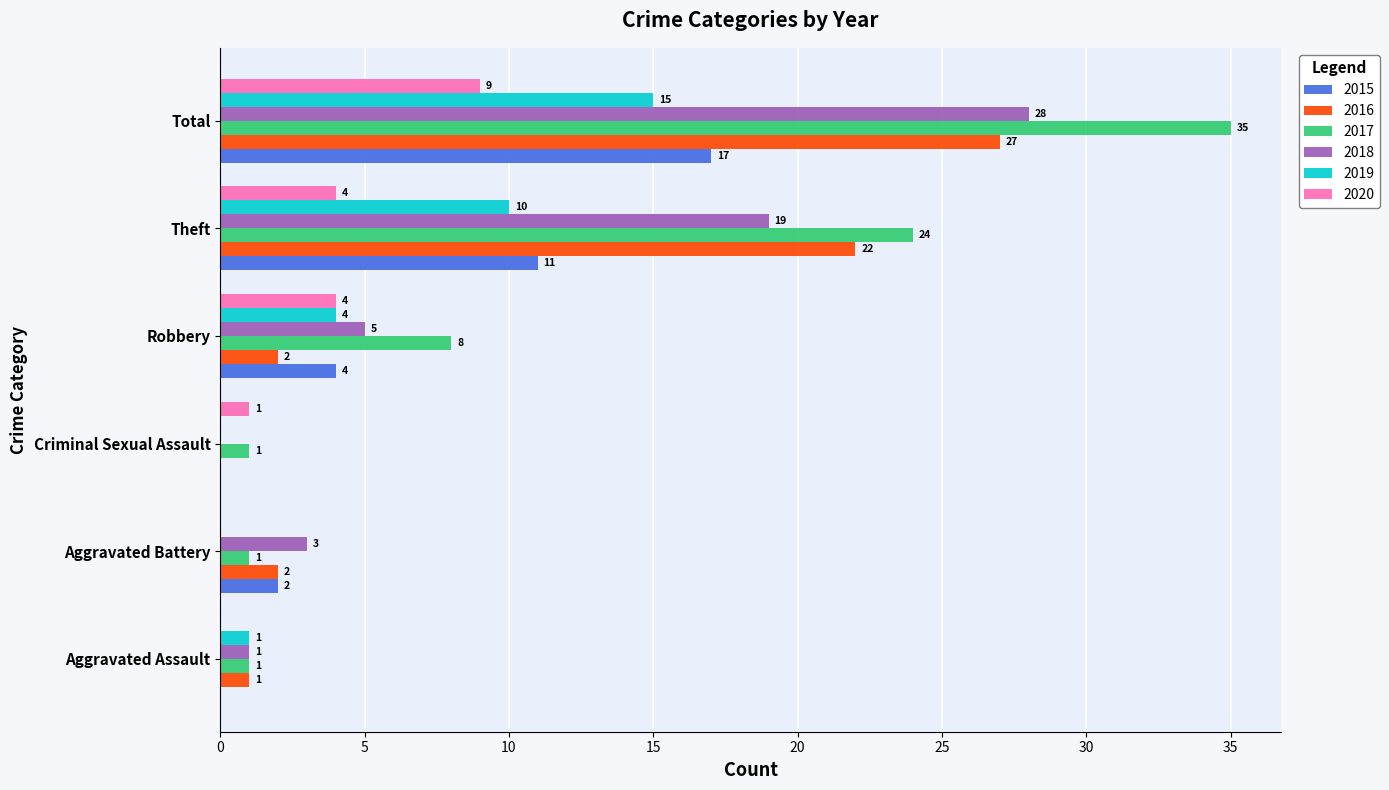

How many 2017 values are between 1 and 24?

5